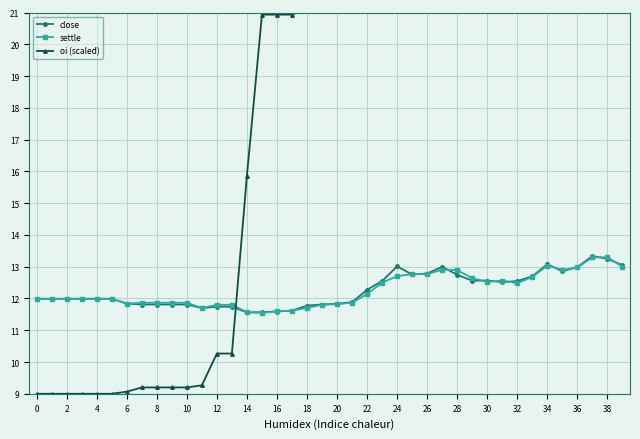

True or false: close has more than 2 points higher than both neighbors.

True